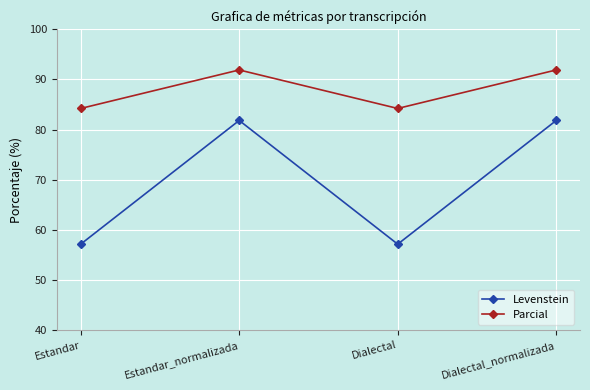

True or false: Parcial and Levenstein intersect in this chart.

False